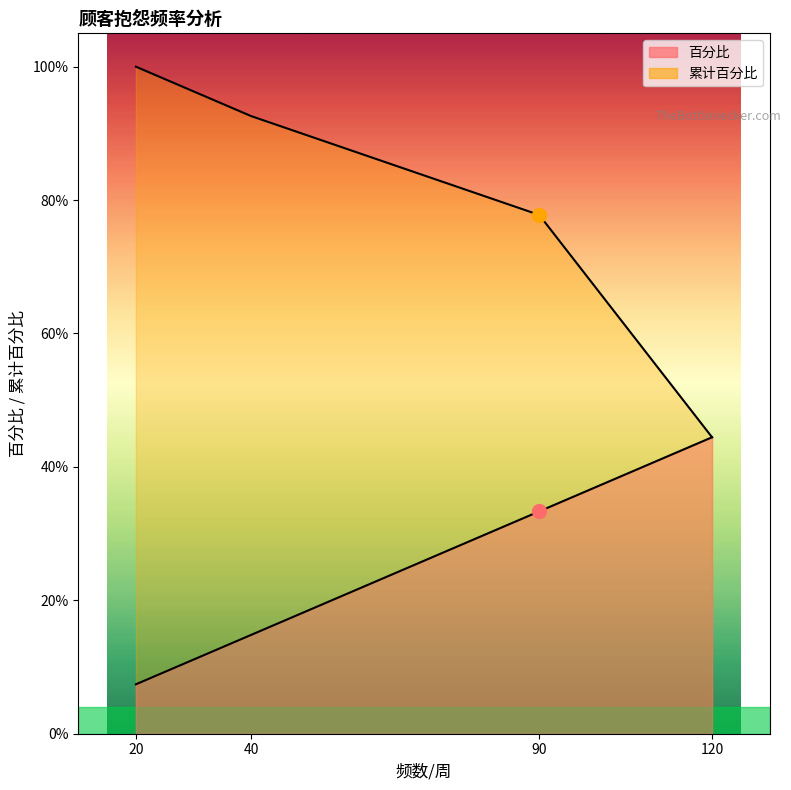

How many lines are shown in the chart?

2